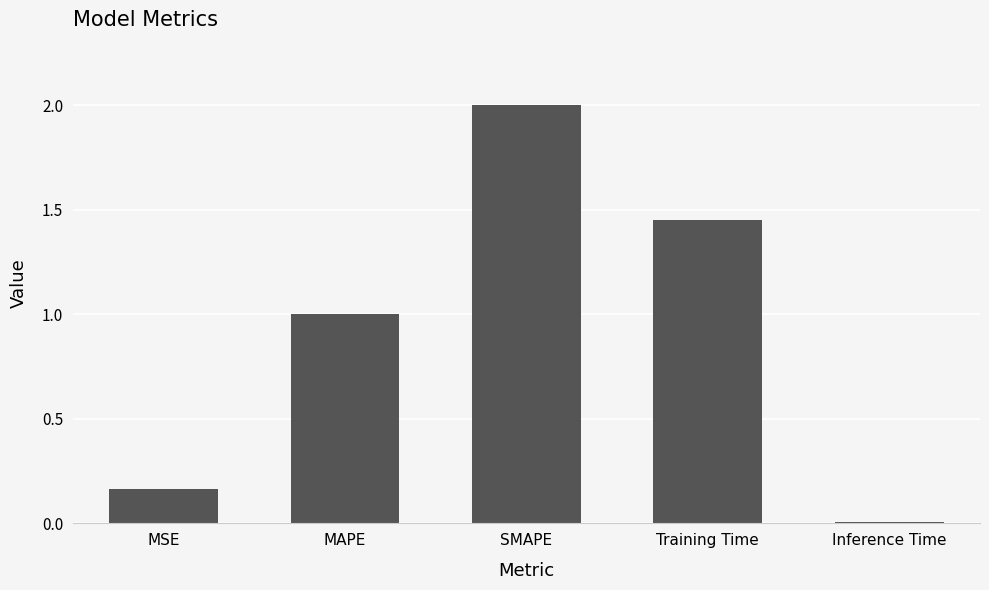

Which has a higher value, SMAPE or Training Time?

SMAPE